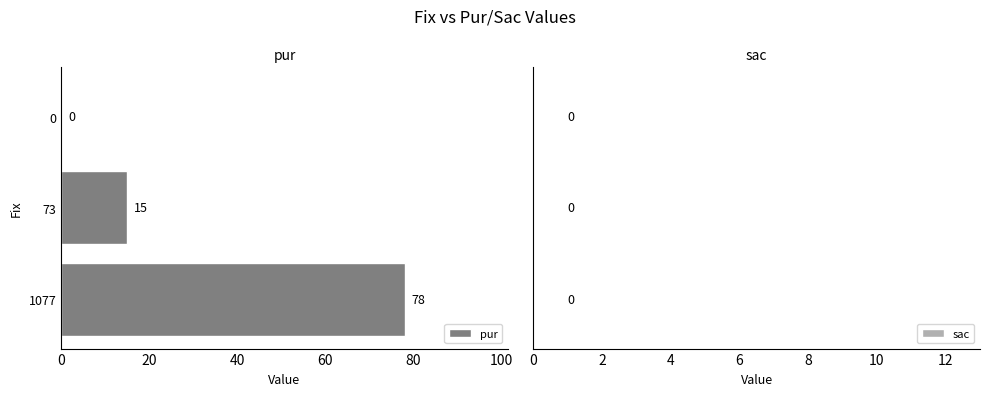

What is the sum of the values at 1077 and 0?

78